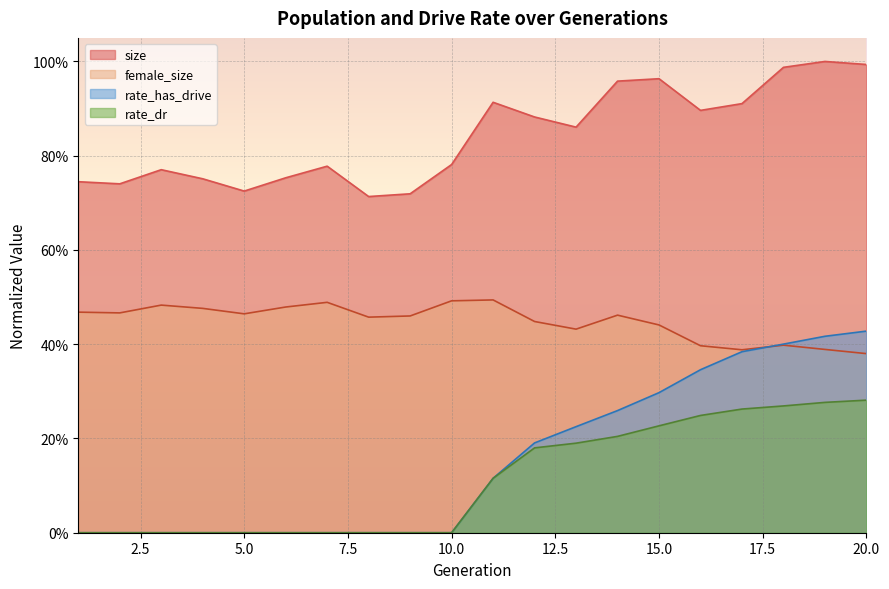

What is the value of the size point at the 5th from the left?

0.7